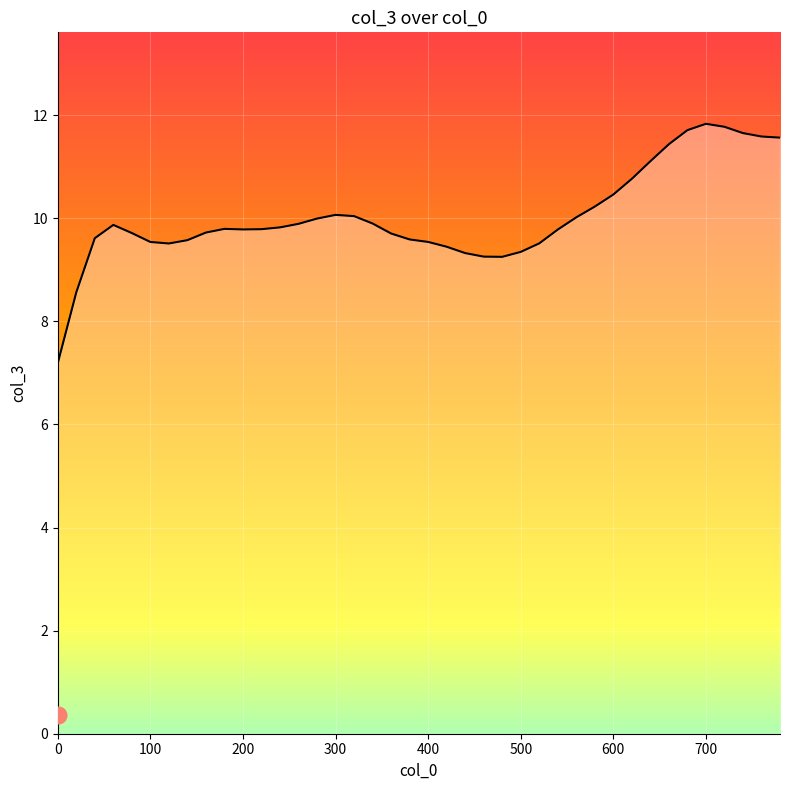

What is the difference between the maximum and minimum values?

4.6